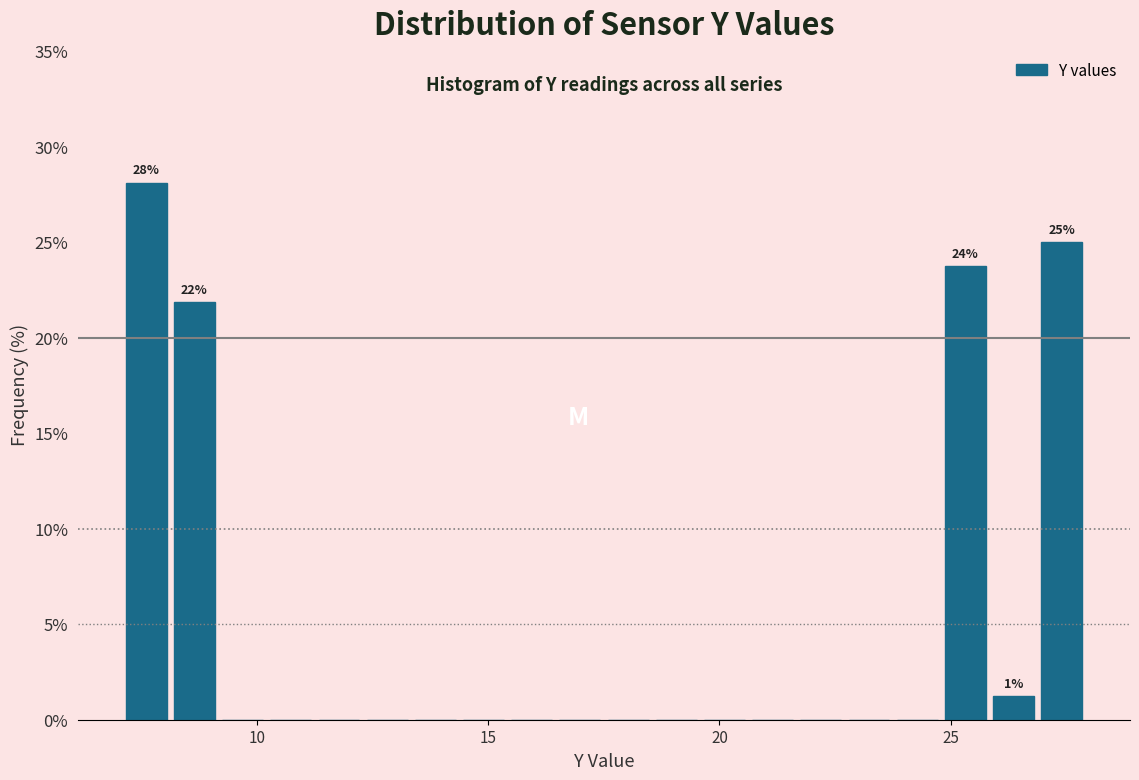

Read against the x-axis, roughly where is the centre of the tallest bar?

7.5